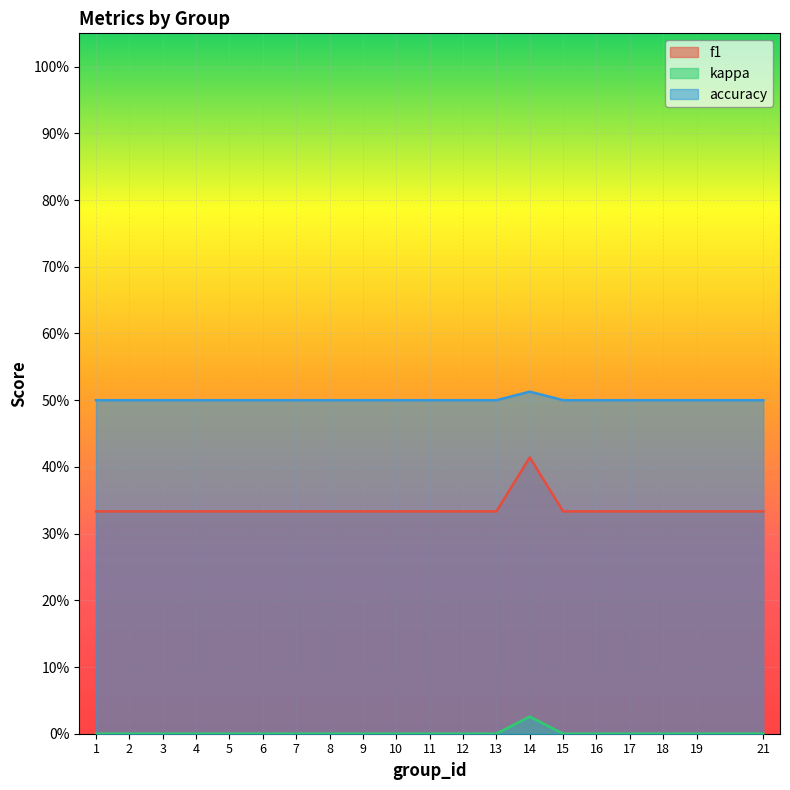

Reading left to right, list all the values displayed in this chart.

f1: 1=0.3	2=0.3	3=0.3	4=0.3	5=0.3	6=0.3	7=0.3	8=0.3	9=0.3	10=0.3	11=0.3	12=0.3	13=0.3	14=0.4	15=0.3	16=0.3	17=0.3	18=0.3	19=0.3	21=0.3
kappa: 1=0.0	2=0.0	3=0.0	4=0.0	5=0.0	6=0.0	7=0.0	8=0.0	9=0.0	10=0.0	11=0.0	12=0.0	13=0.0	14=0.0	15=0.0	16=0.0	17=0.0	18=0.0	19=0.0	21=0.0
accuracy: 1=0.5	2=0.5	3=0.5	4=0.5	5=0.5	6=0.5	7=0.5	8=0.5	9=0.5	10=0.5	11=0.5	12=0.5	13=0.5	14=0.5	15=0.5	16=0.5	17=0.5	18=0.5	19=0.5	21=0.5